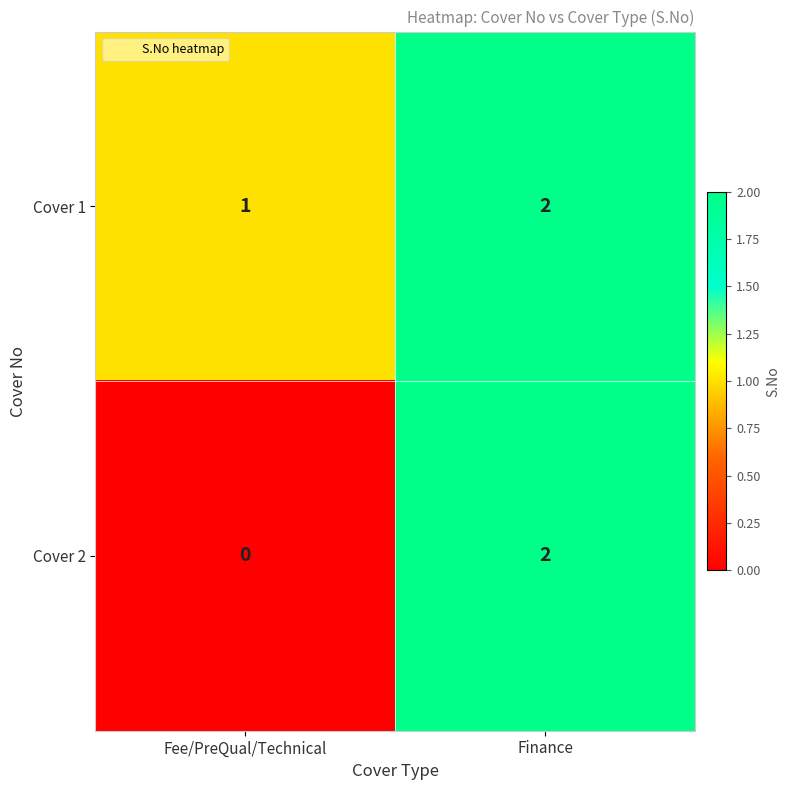

At which category is the sum across all series the highest?

Finance